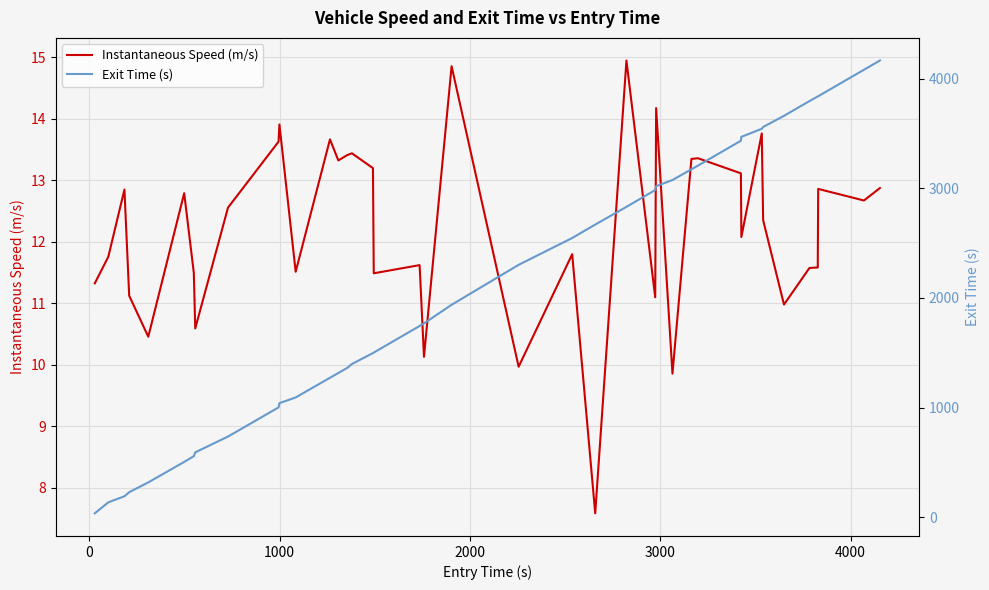

What is the lowest value of the Instantaneous Speed (m/s) series?

7.6